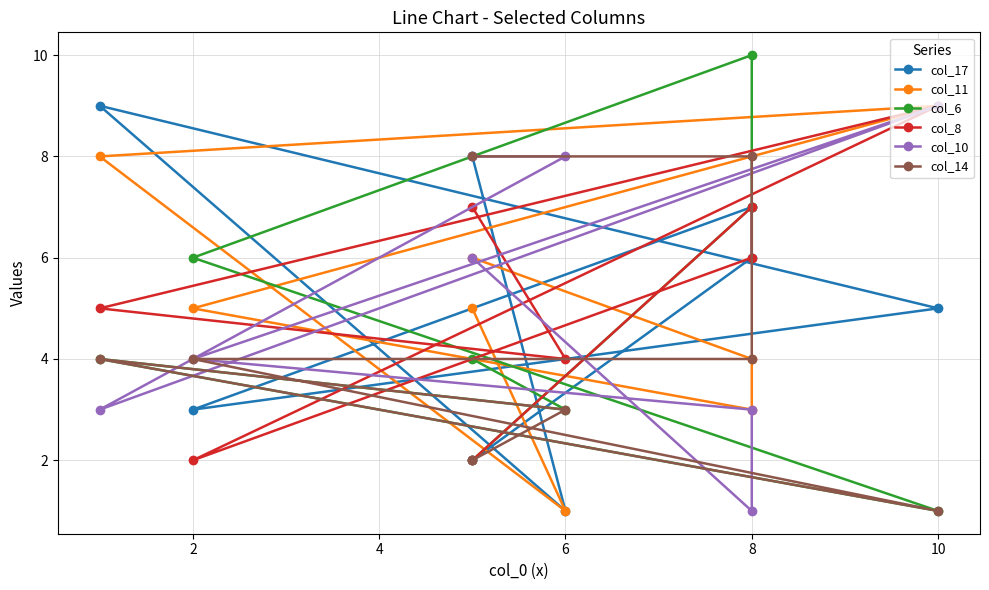

Reading left to right, extract all data points from this chart.

col_17: 8	1	9	5	3	7	6	2
col_11: 5	1	8	9	5	3	4	6
col_6: 4	3	4	1	6	10	7	2
col_8: 7	4	5	9	2	6	7	2
col_10: 8	8	3	9	4	3	1	6
col_14: 2	3	4	1	4	4	8	8